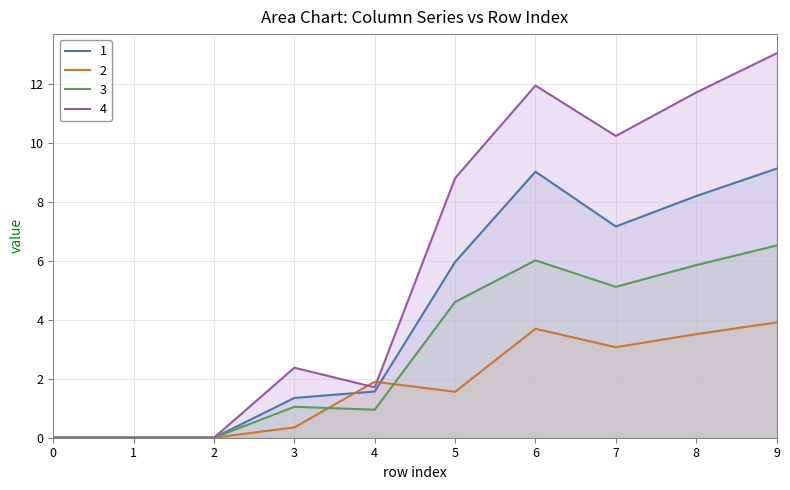

List the series in order of their overall mean, lowest first.

2, 3, 1, 4